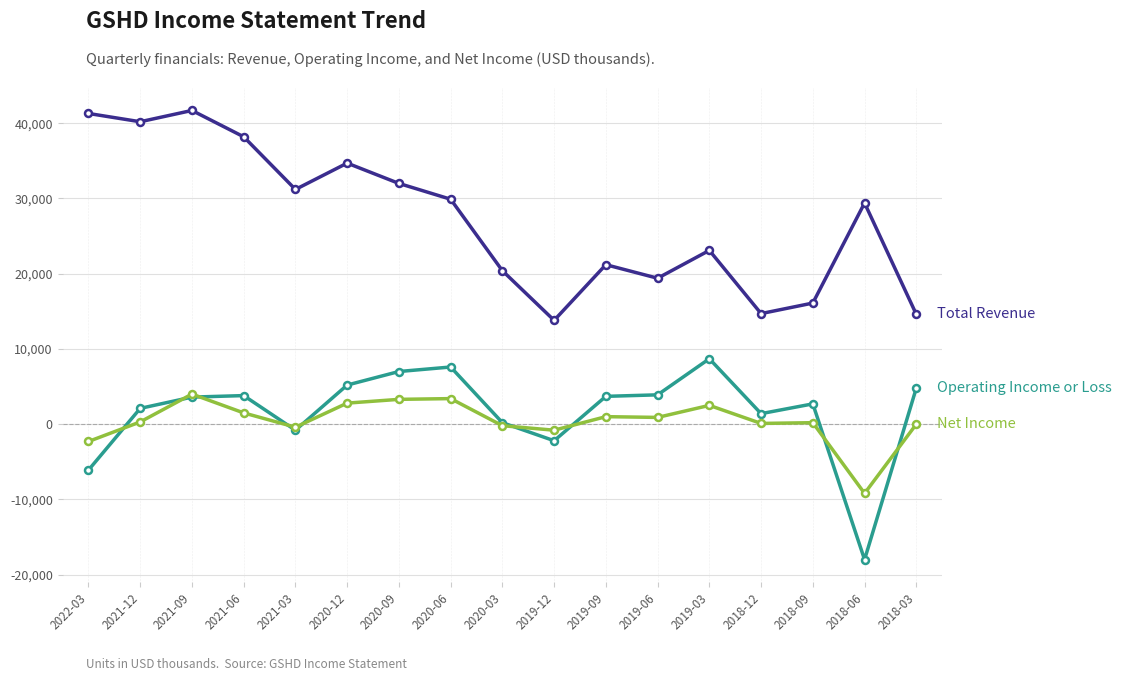

What is the greatest value displayed?

41700